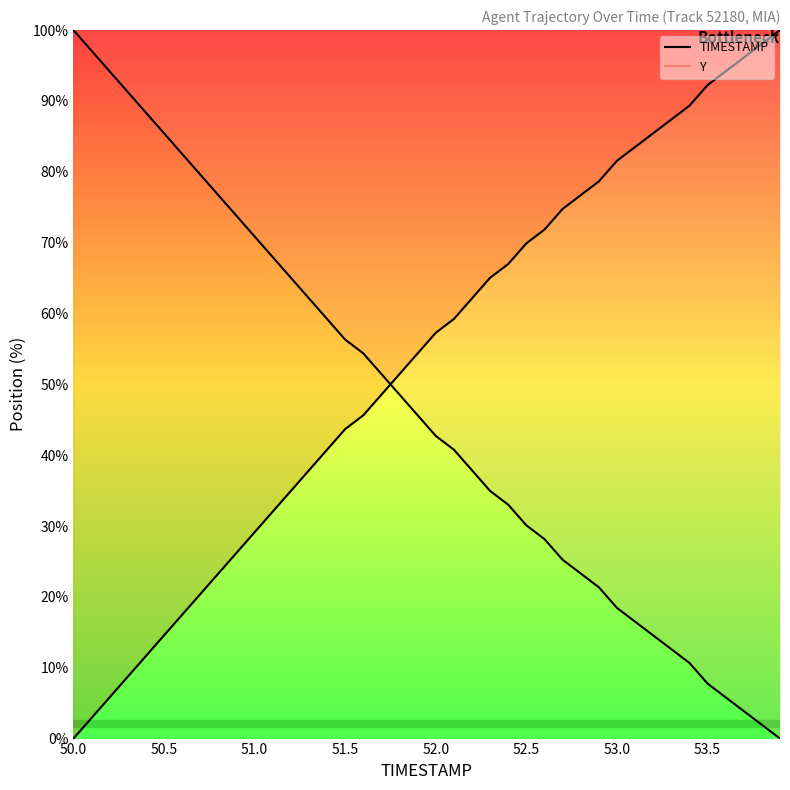

How many intersections are there between TIMESTAMP and Y?

1